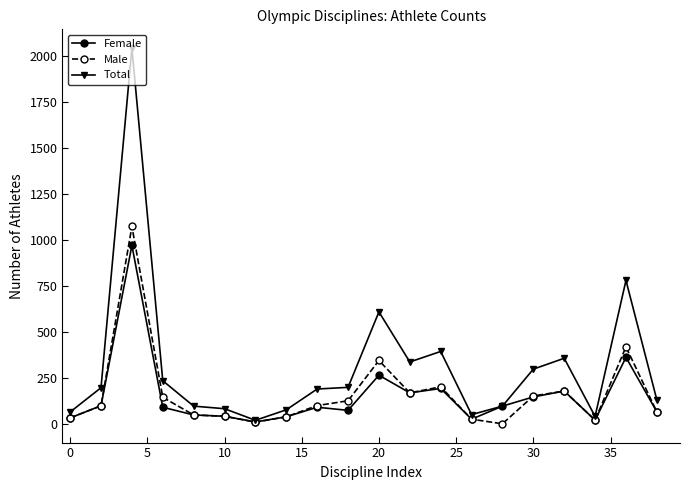

Is this an area chart (filled region under the line)?

No